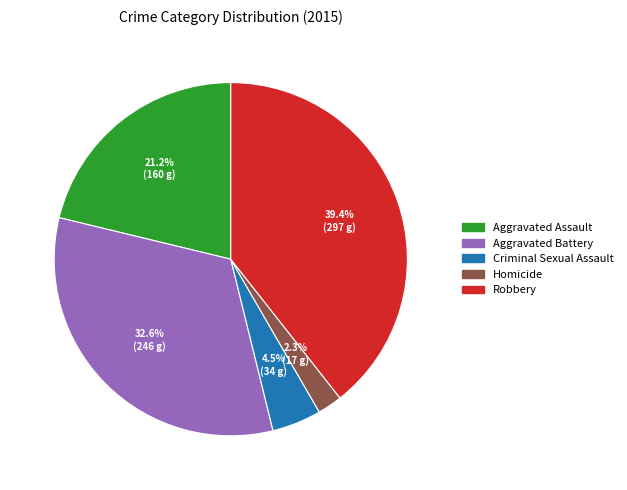

Does any single category account for the majority?

No